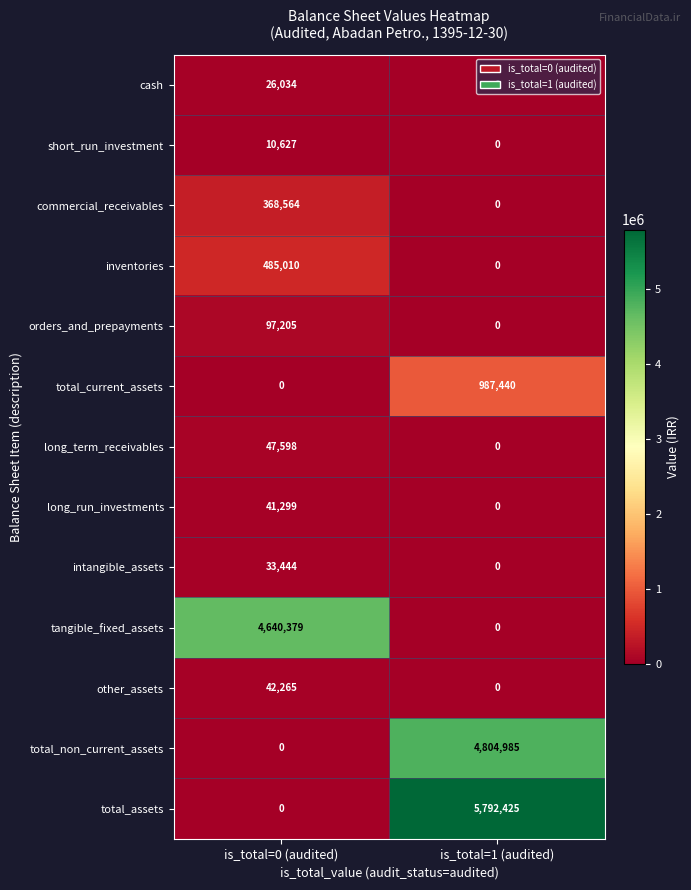

At which label is other_assets closest to 21132?

is_total=1 (audited)